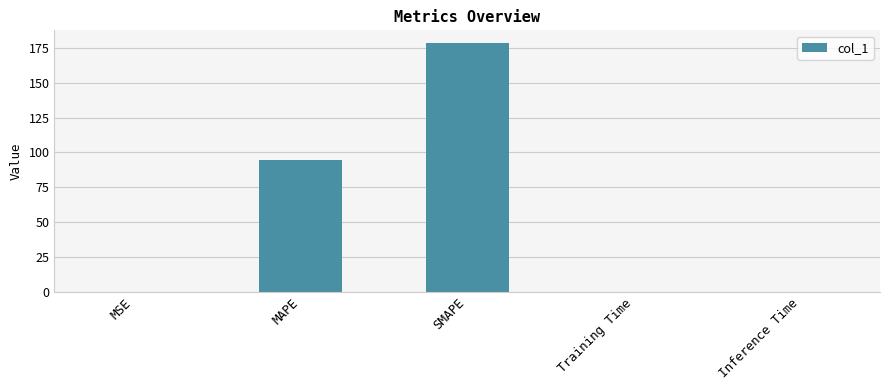

Is it true that the value at Training Time is 0.0?

True